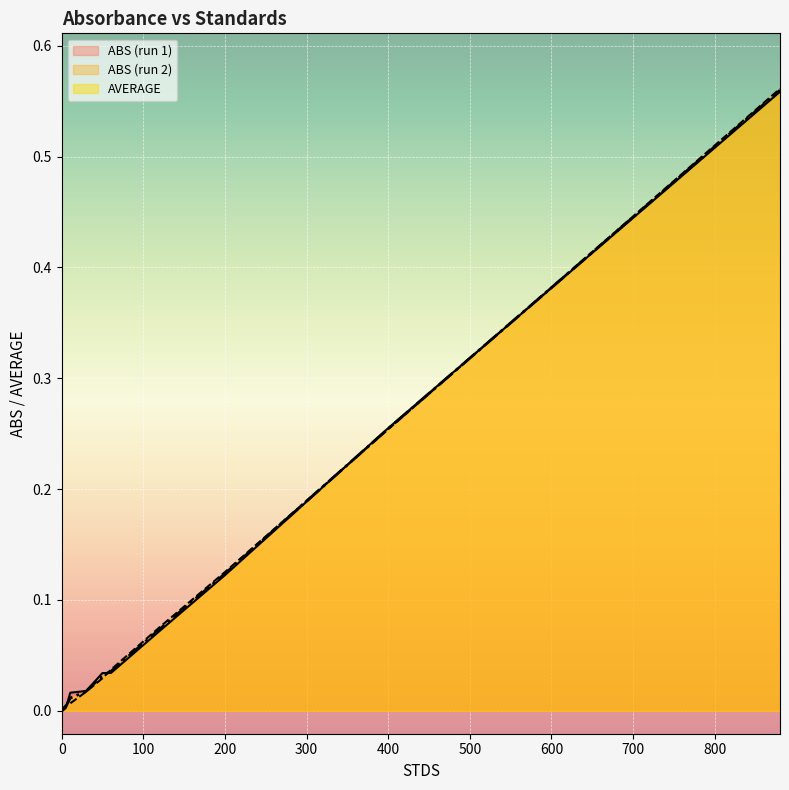

Which series changed the most between 5.1 and 60.545?

ABS_2